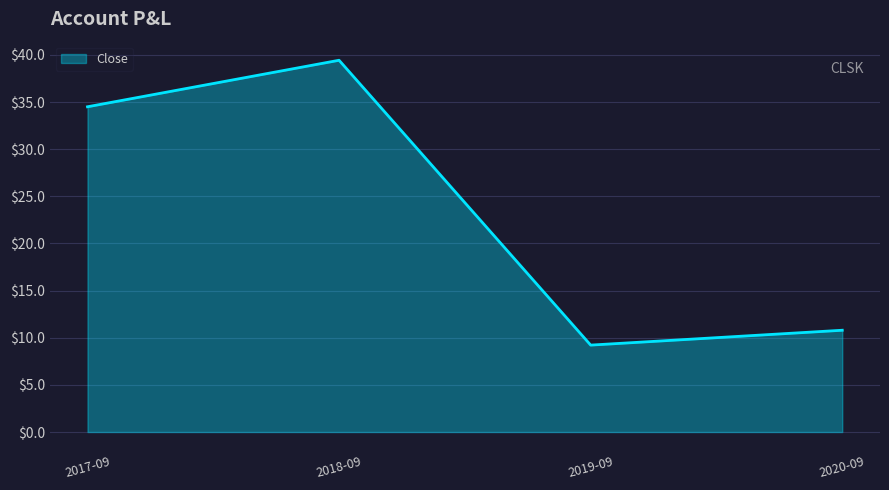

What is the sum of the values at 2020-09 and 2019-09?

20.0